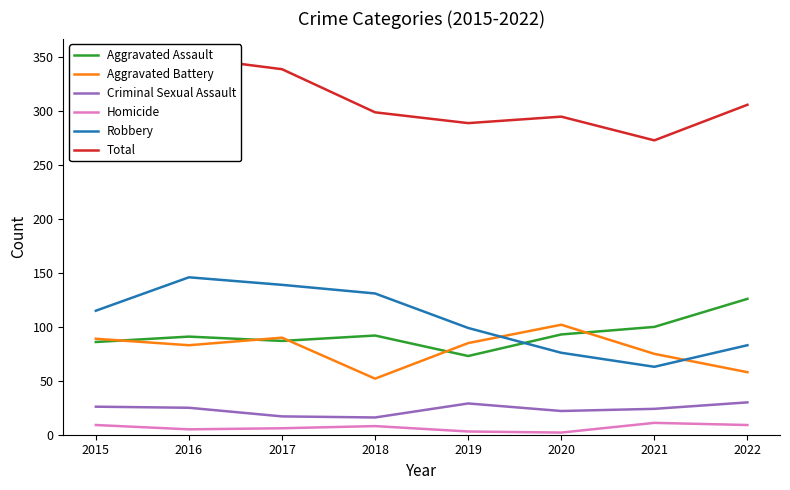

True or false: Aggravated Battery and Homicide intersect in this chart.

False